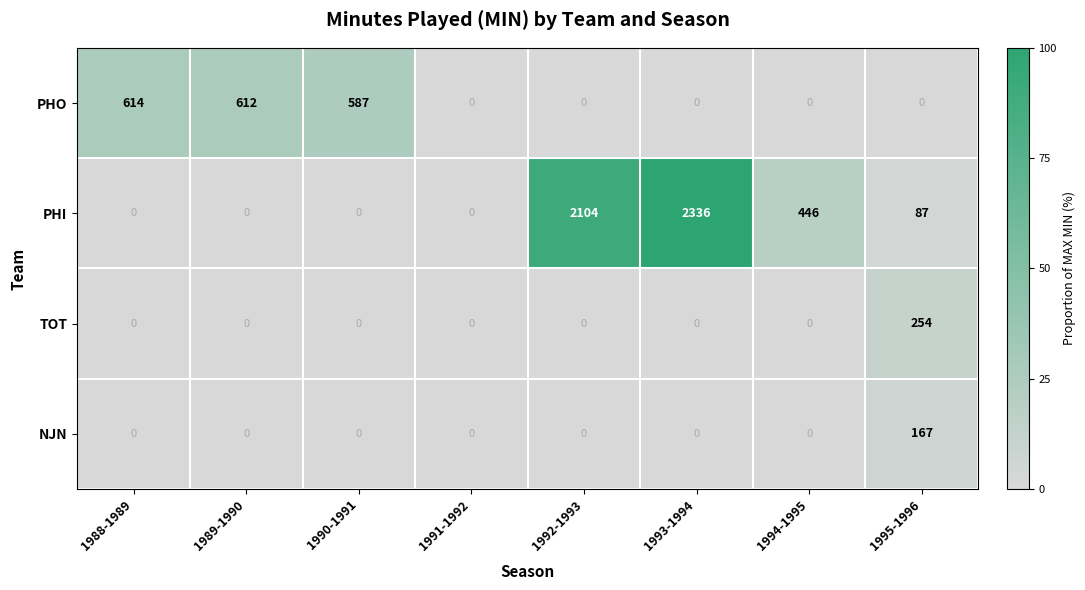

Where is PHO nearest to the value 307?

1990-1991